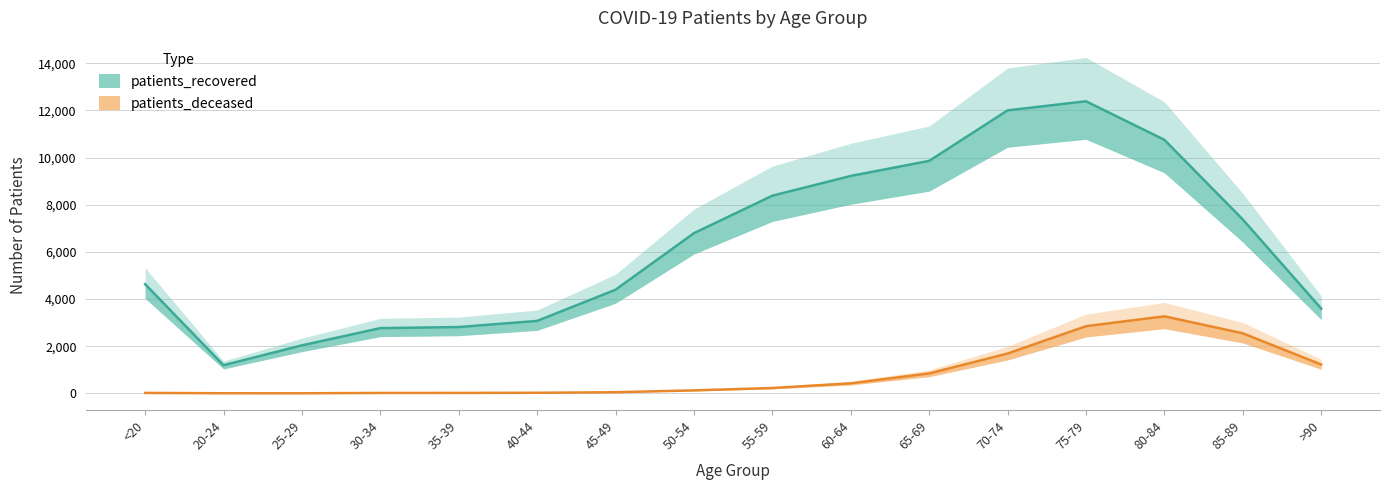

What is the sum of the patients_recovered values at 45-49 and <20?

9024